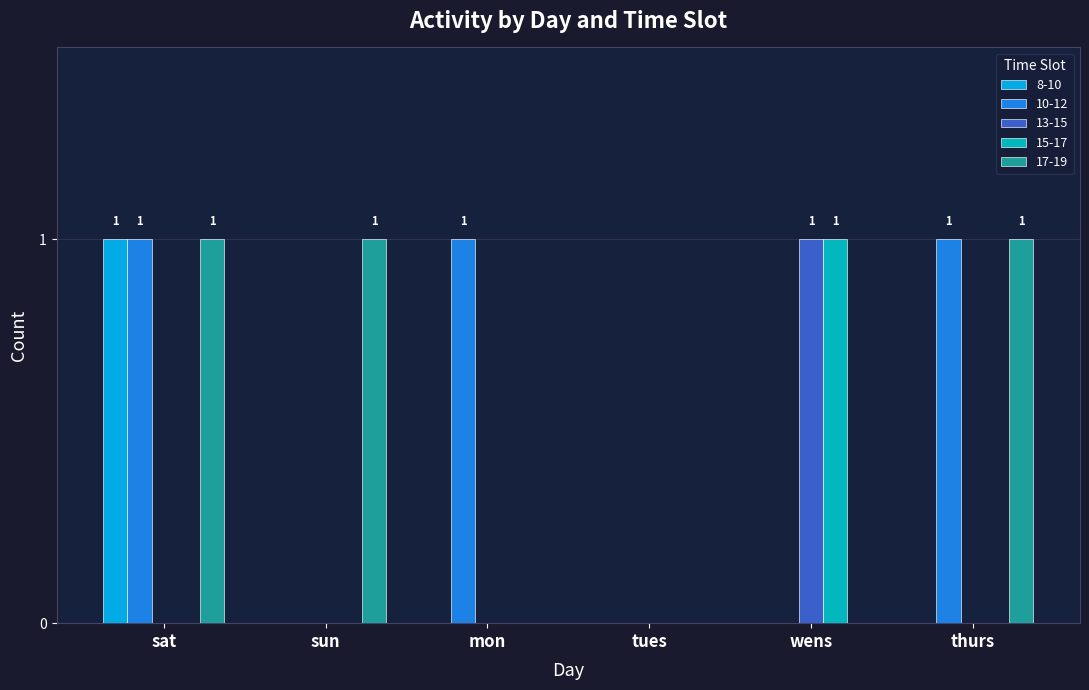

What is the greatest value displayed?

1